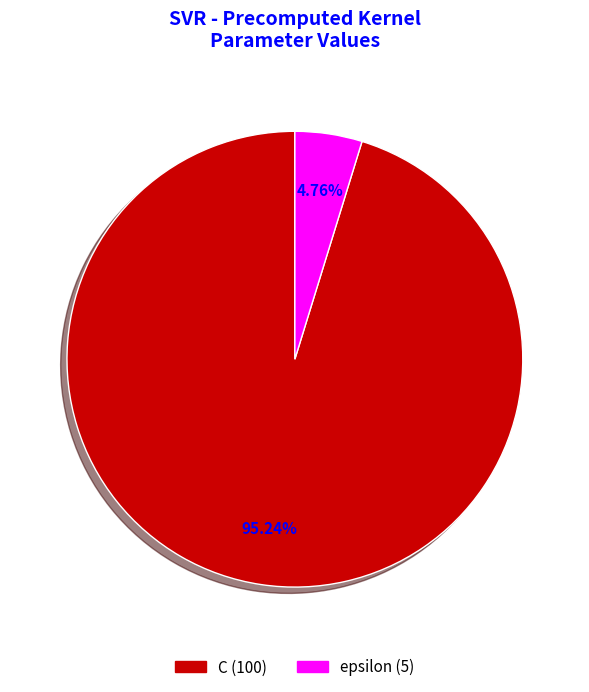

The epsilon slice represents 16% of the pie. True or false?

False